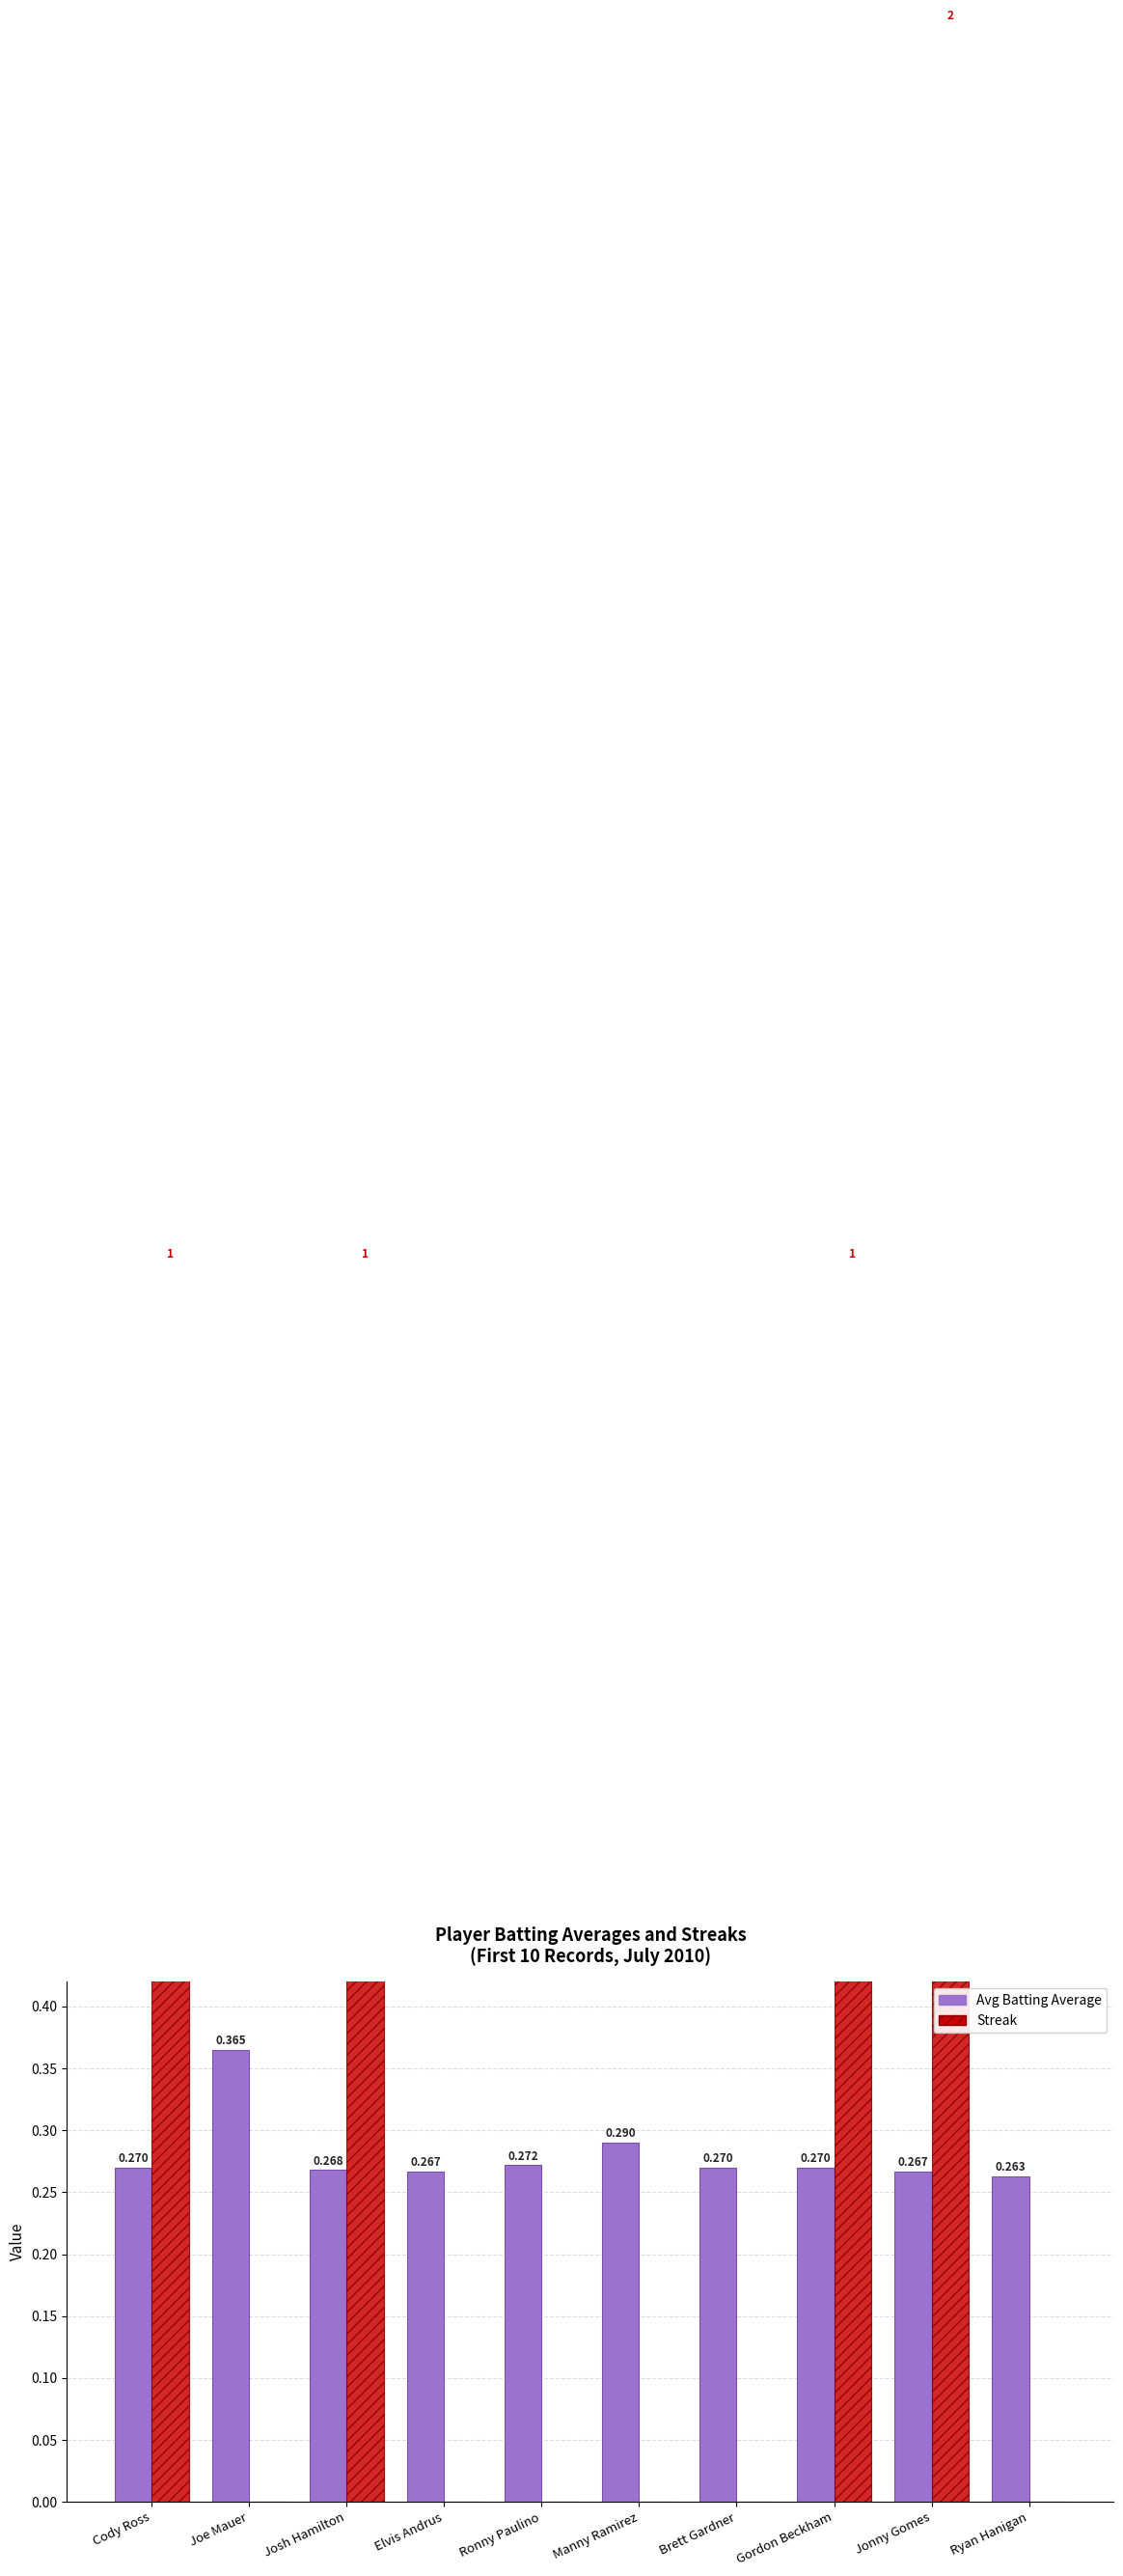

Rank the categories by Avg Batting Average value from lowest to highest.

Ryan Hanigan, Elvis Andrus, Jonny Gomes, Josh Hamilton, Cody Ross, Brett Gardner, Gordon Beckham, Ronny Paulino, Manny Ramirez, Joe Mauer